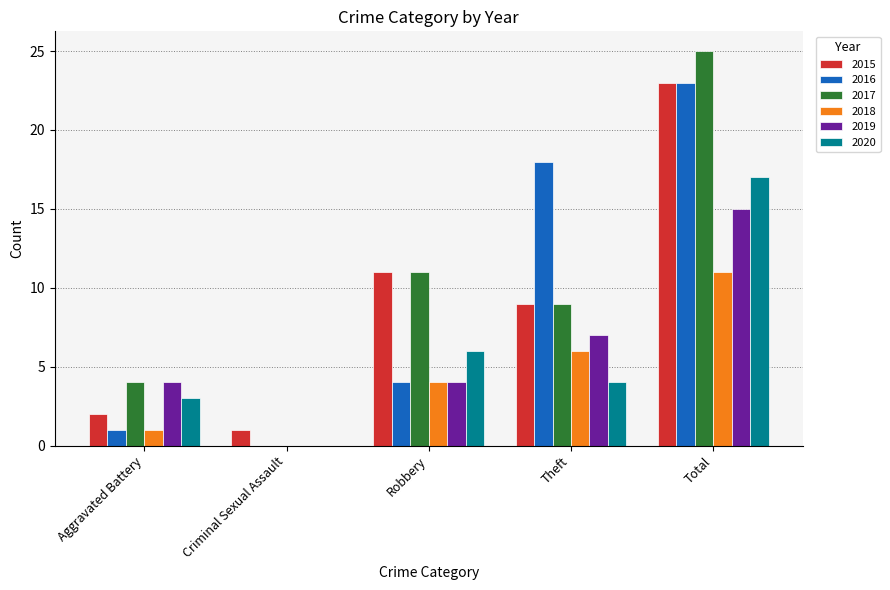

Read the 2020 value at Robbery, to the nearest 5.

5